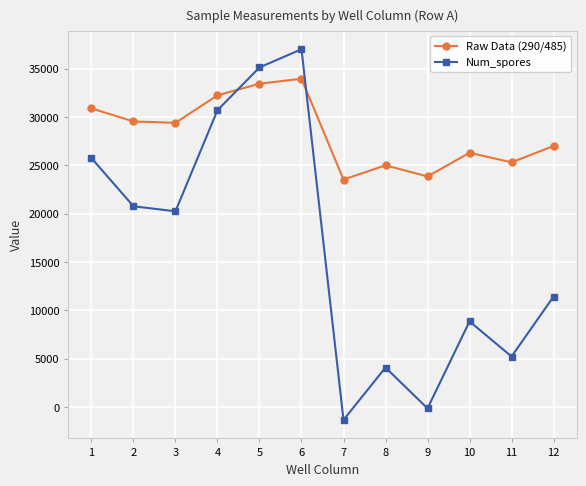

What are all the series names shown in the legend?

Raw Data (290/485), Num_spores